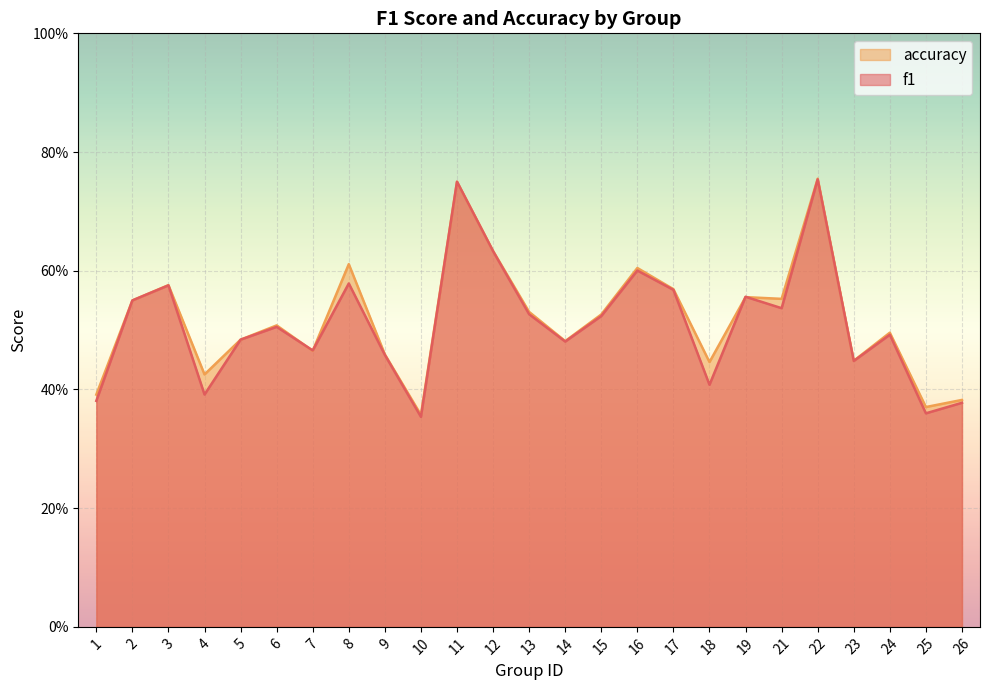

How many times do f1 and accuracy cross each other?

4